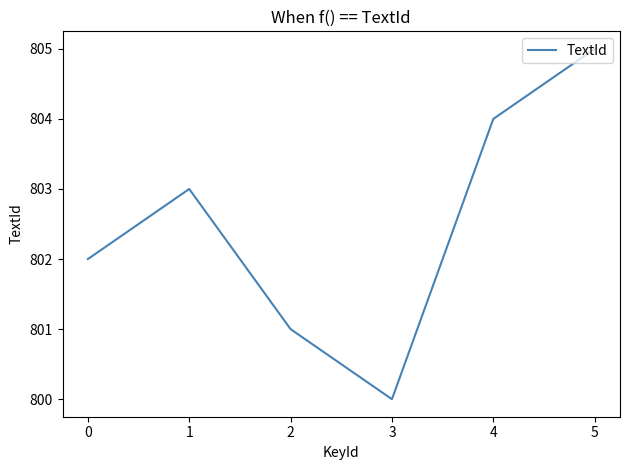

True or false: the data shows 437 at 1.

False